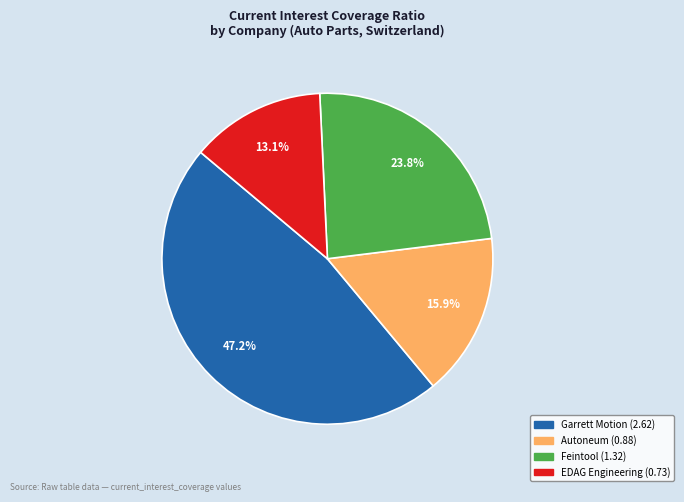

How many slices are in this pie chart?

4